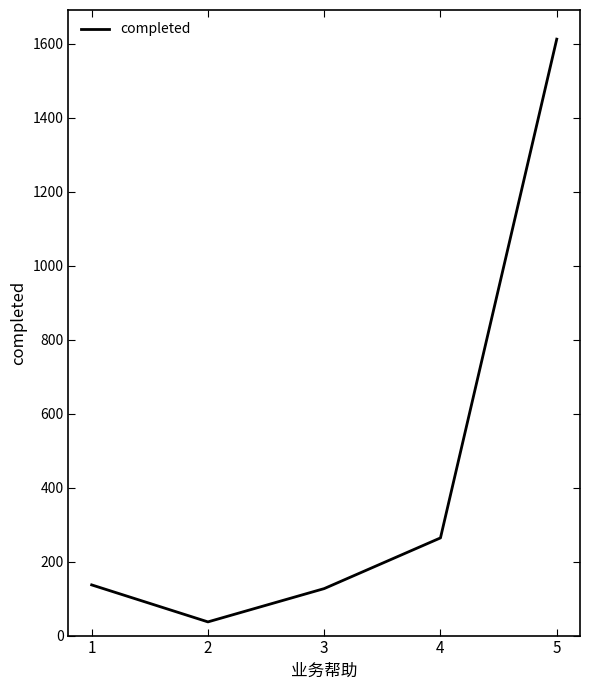

What is the greatest value displayed?

1612